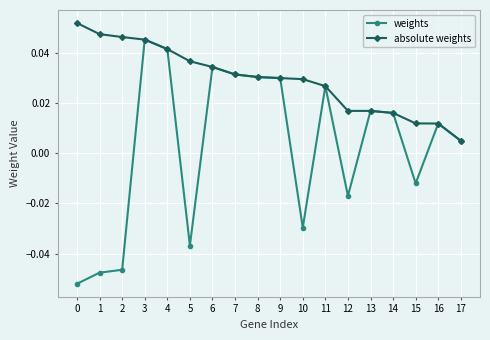

At 5, list the series in order from largest to smallest.

absolute weights, weights